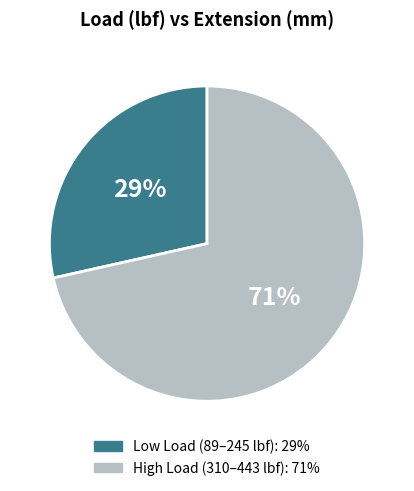

How many slices are in this pie chart?

2